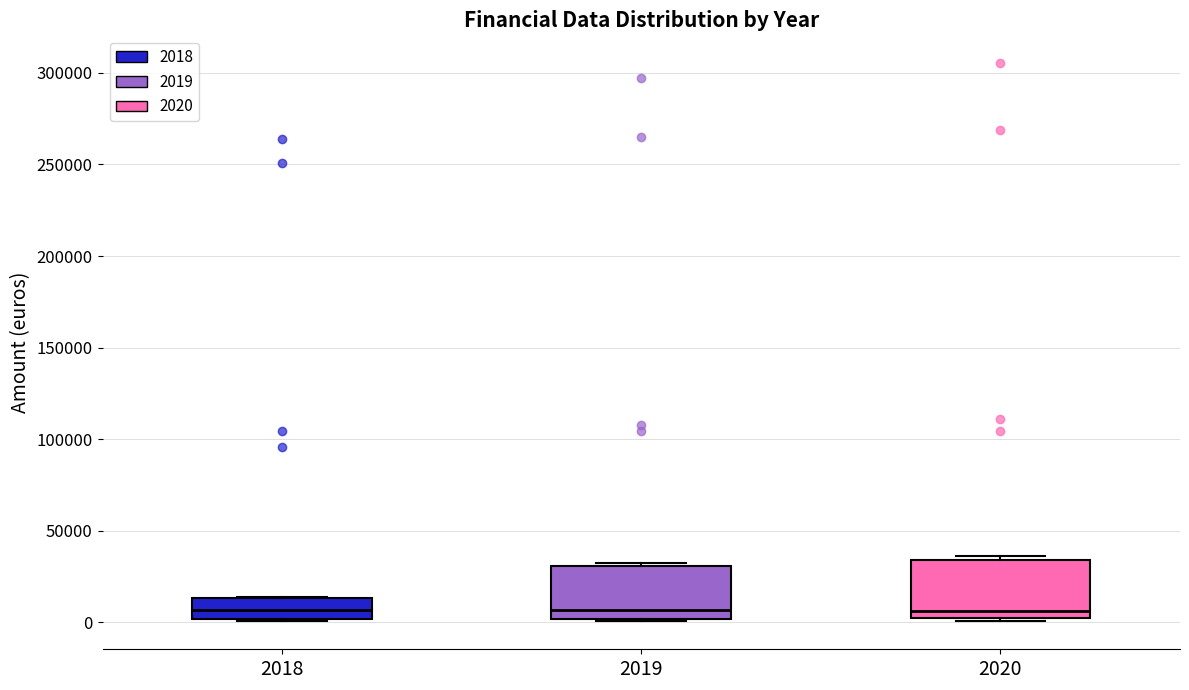

Where is the upper edge of the box at x = 2018 on the y-axis? The values are not printed on the chart, so give them approximately, as read against the axis.

15000